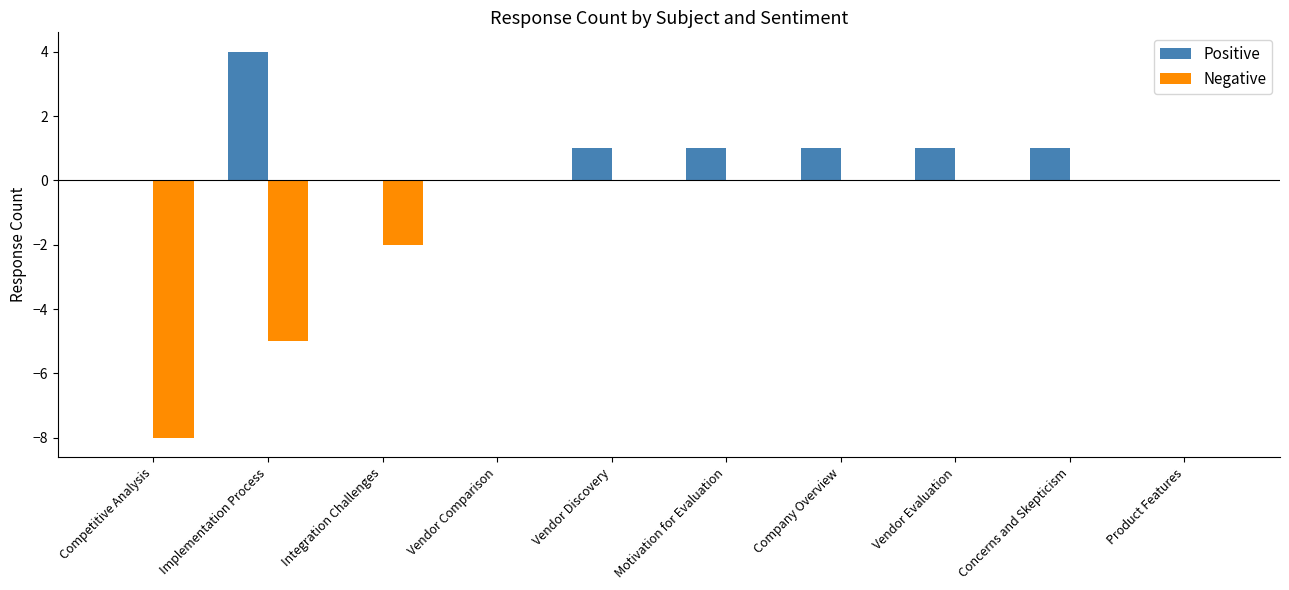

At which category does the chart reach its peak across all series?

Implementation Process